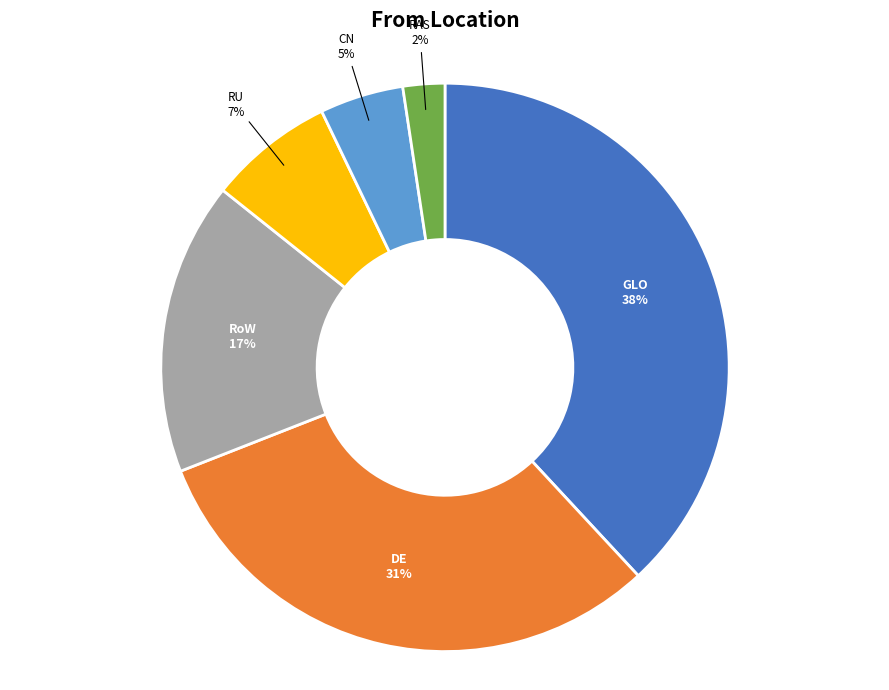

Is there any slice that represents more than half of the pie?

No